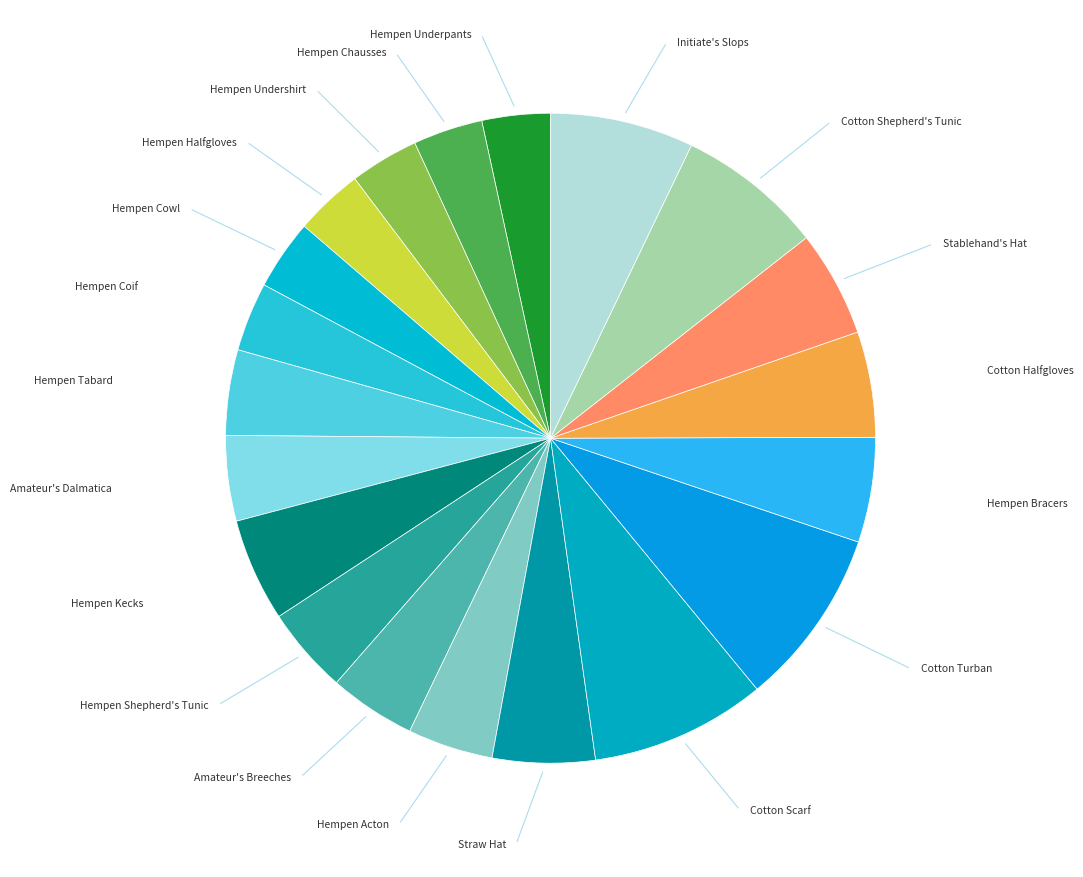

How many segments does this pie chart have?

20